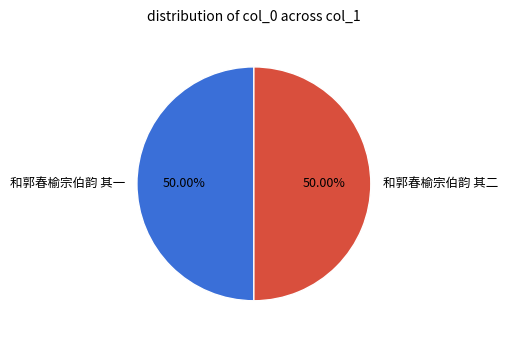

What is the ratio of the value at 和郭春榆宗伯韵 其一 to the value at 和郭春榆宗伯韵 其二?

1.0